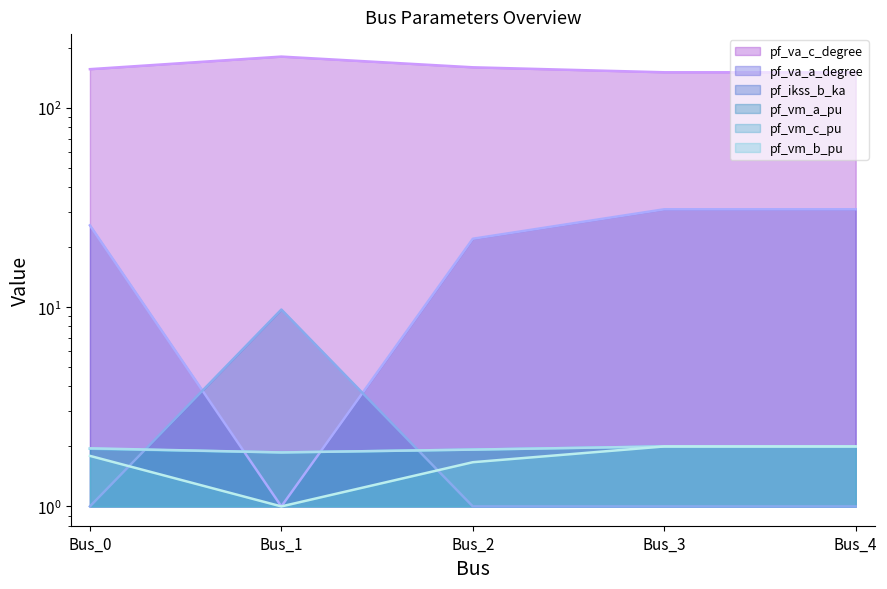

At Bus_3, list the series in order from largest to smallest.

pf_va_c_degree, pf_va_a_degree, pf_vm_a_pu, pf_vm_c_pu, pf_vm_b_pu, pf_ikss_b_ka